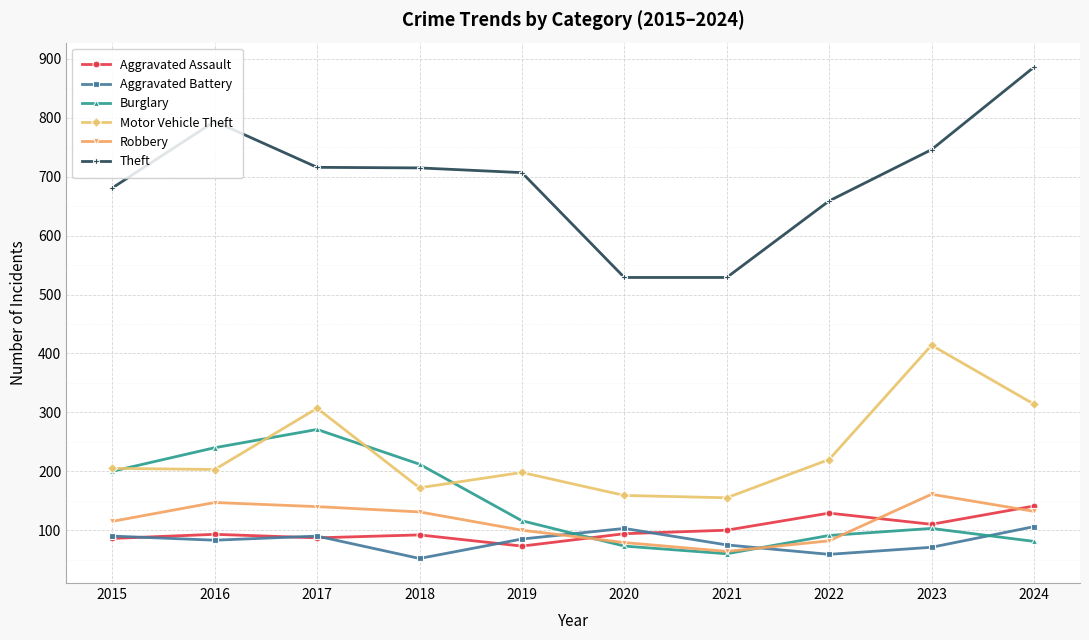

Which category has the highest value in the Motor Vehicle Theft series?

2023